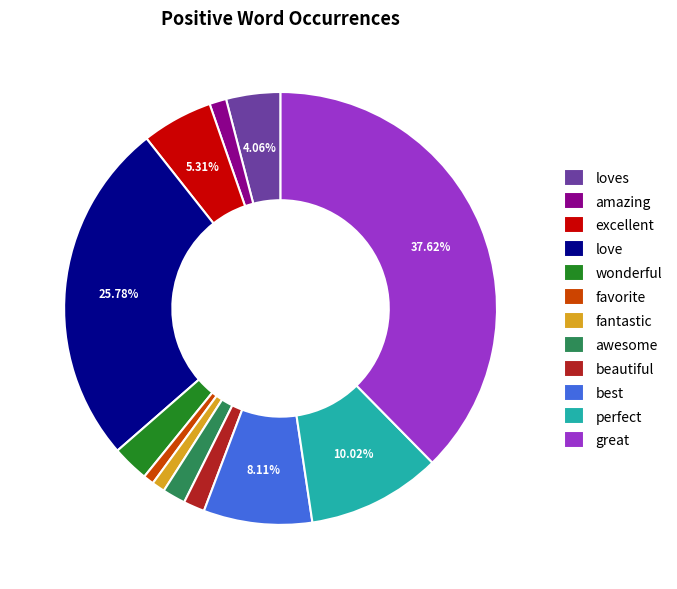

To the nearest percent, what is the difference between the amazing and perfect slice percentages?

9%